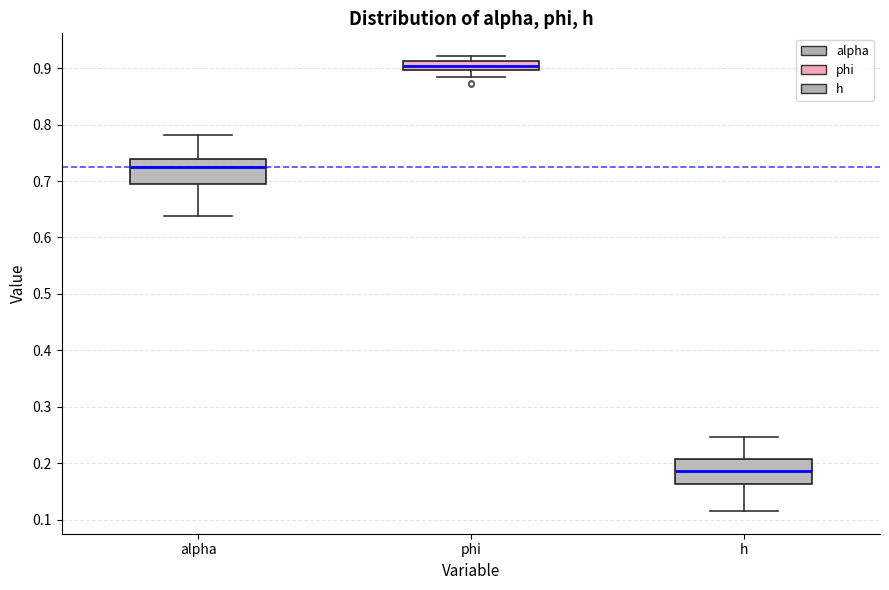

Where is the upper edge of the box for alpha on the y-axis? The values are not printed on the chart, so give them approximately, as read against the axis.

0.74